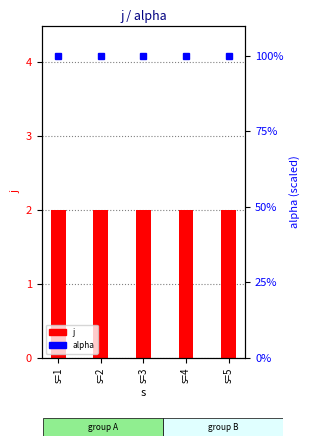

Is it true that alpha (scaled %) equals 100 at s=5?

True